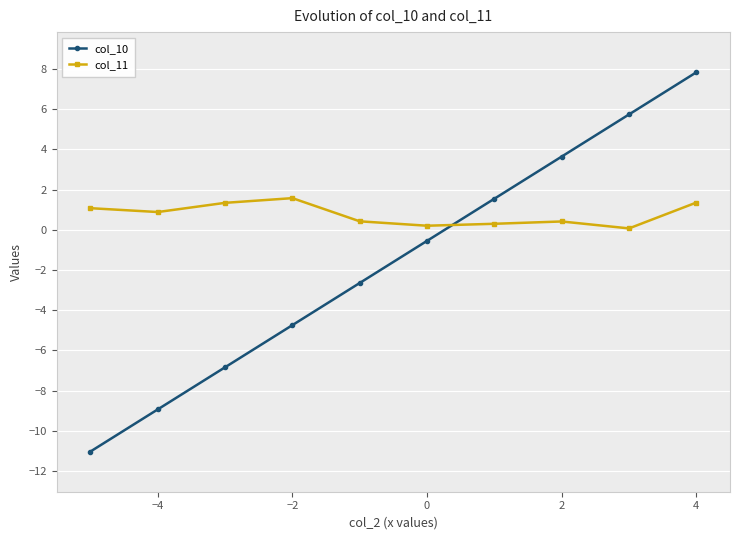

True or false: col_10 has more than 2 points higher than both neighbors.

False